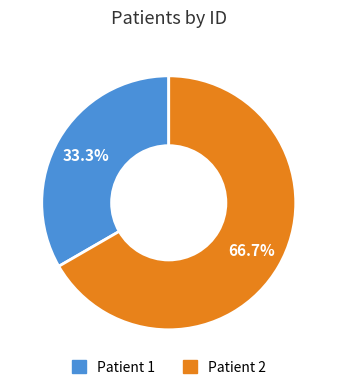

Which slice is the largest?

Patient 2